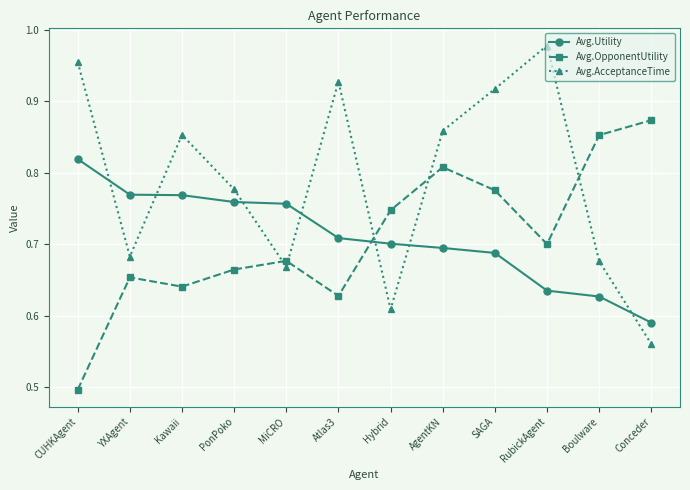

How many intersections are there between Avg.Utility and Avg.OpponentUtility?

1